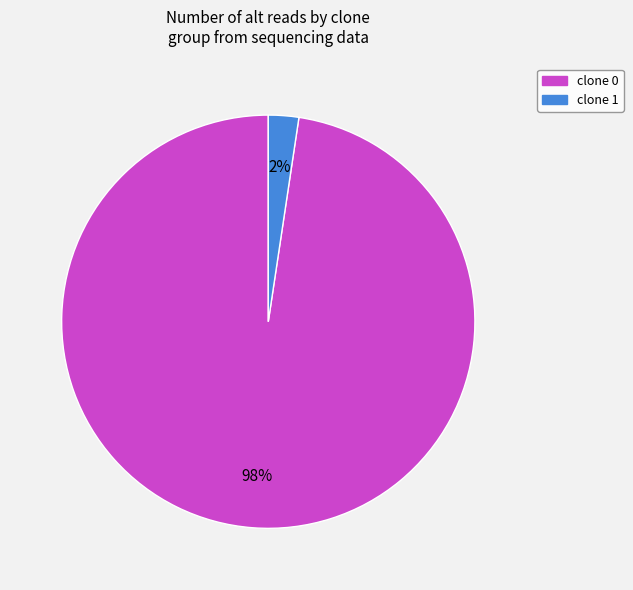

To the nearest percent, what percentage of the pie is clone 1?

2%